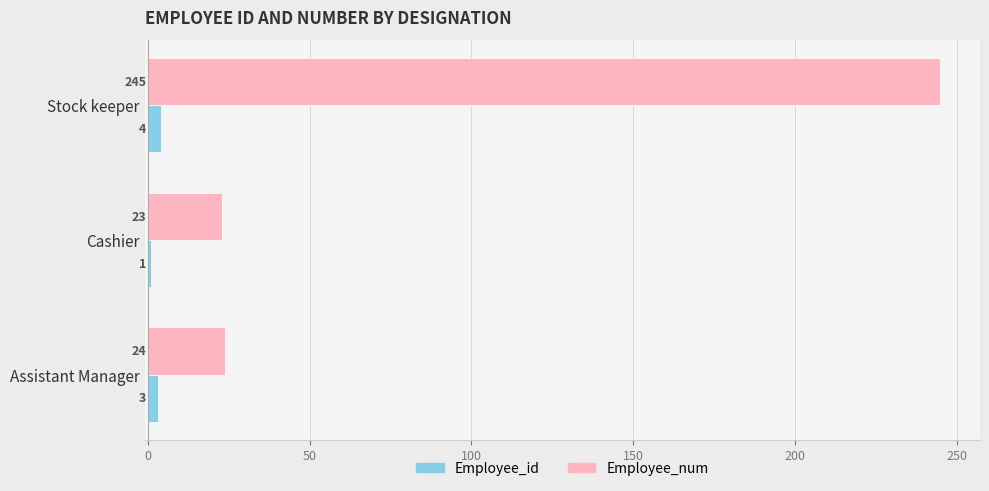

Rank the series by their average value, from lowest to highest.

Employee_id, Employee_num